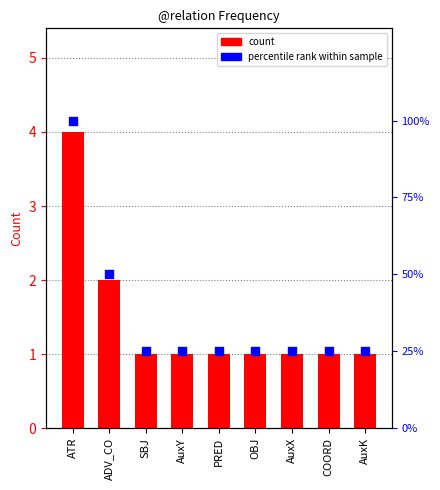

Which series contains the lowest Y value?

count